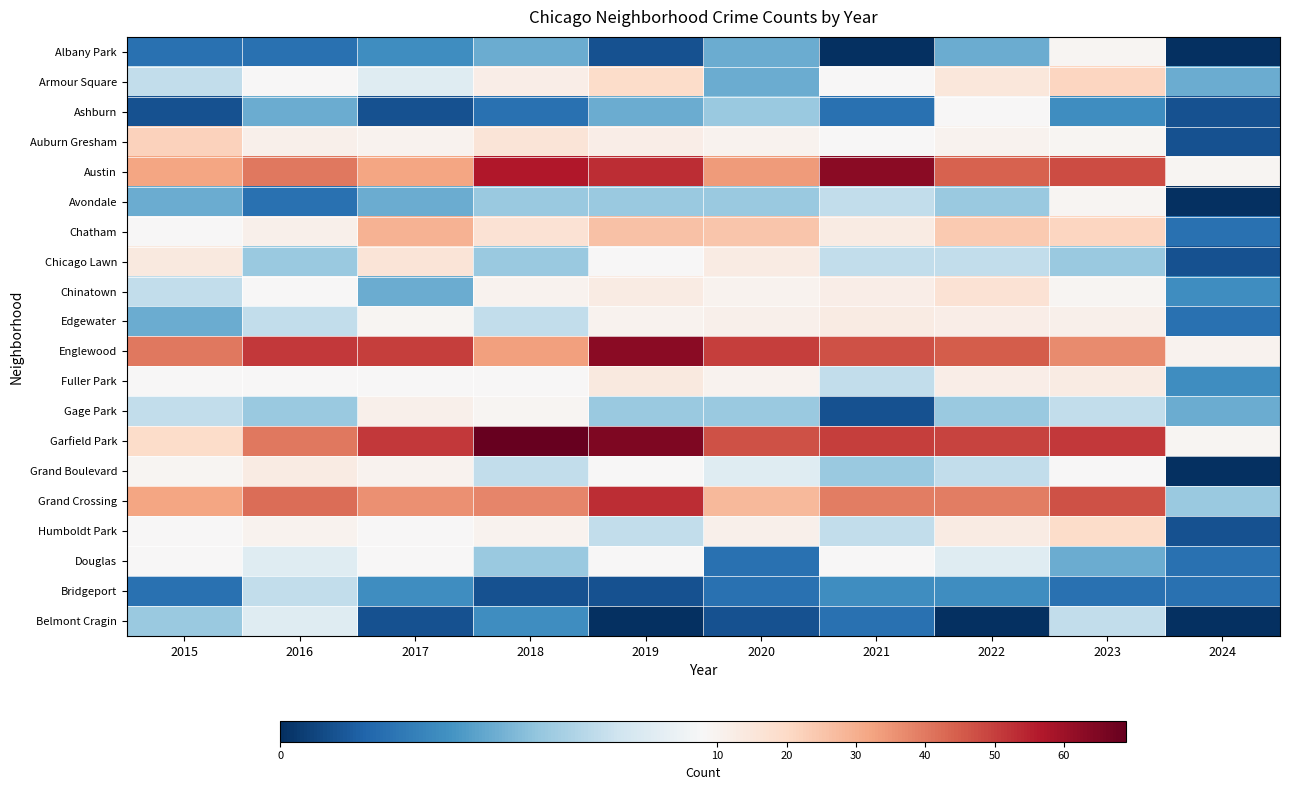

Between 2017 and 2020, which is larger?

2020